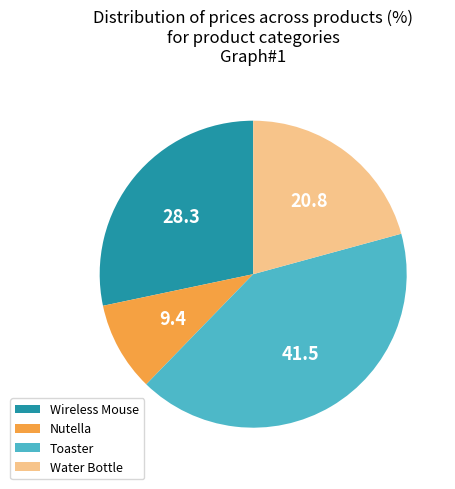

Is Water Bottle the majority of the pie?

No